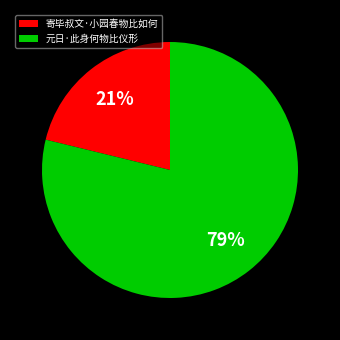

How many segments does this pie chart have?

2